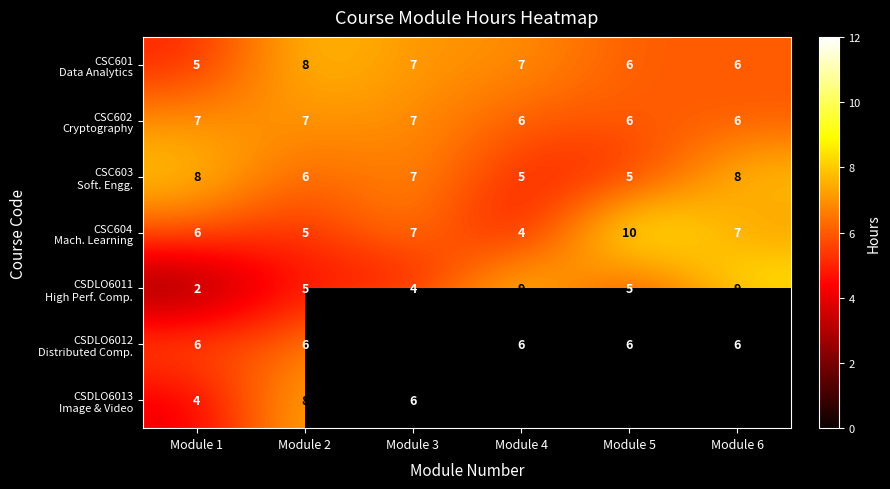

What is the smallest value displayed?

2.0